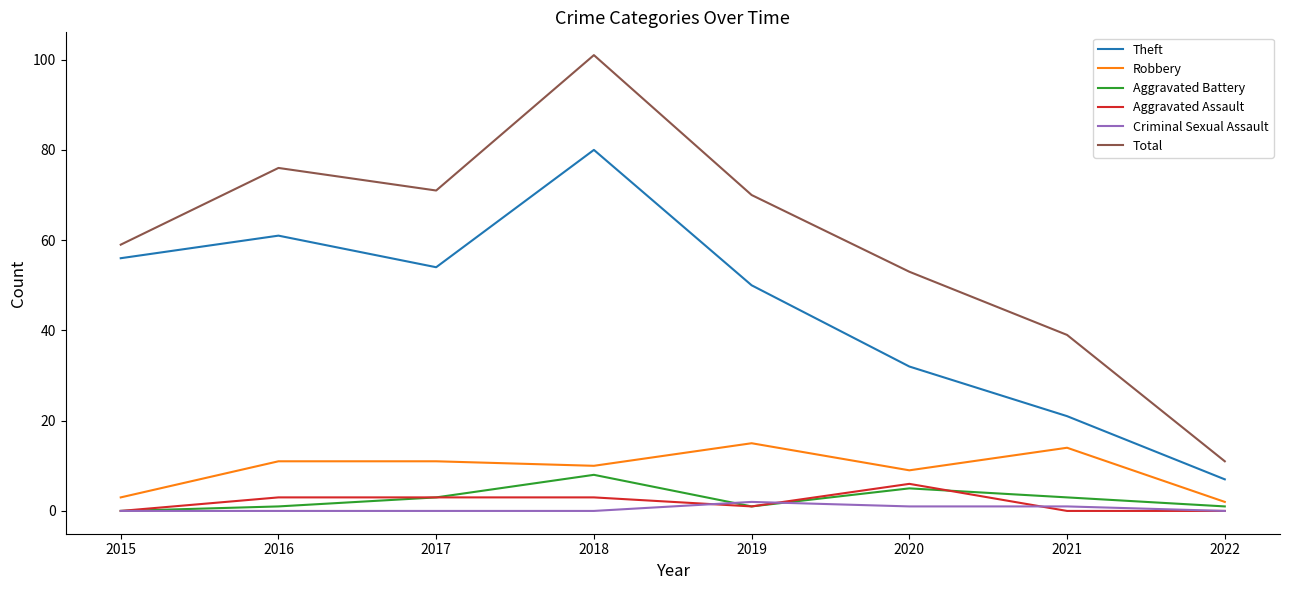

What is the highest value of the Total series?

101